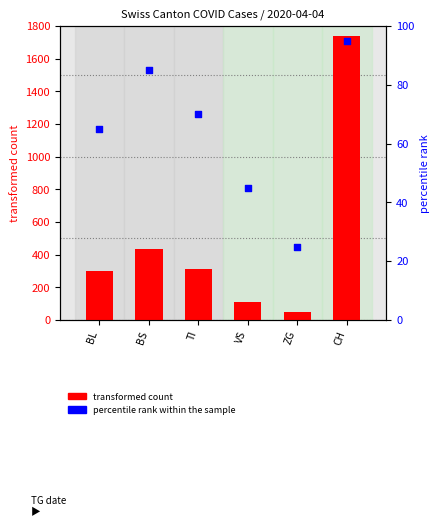

At which category is the sum across all series the highest?

CH